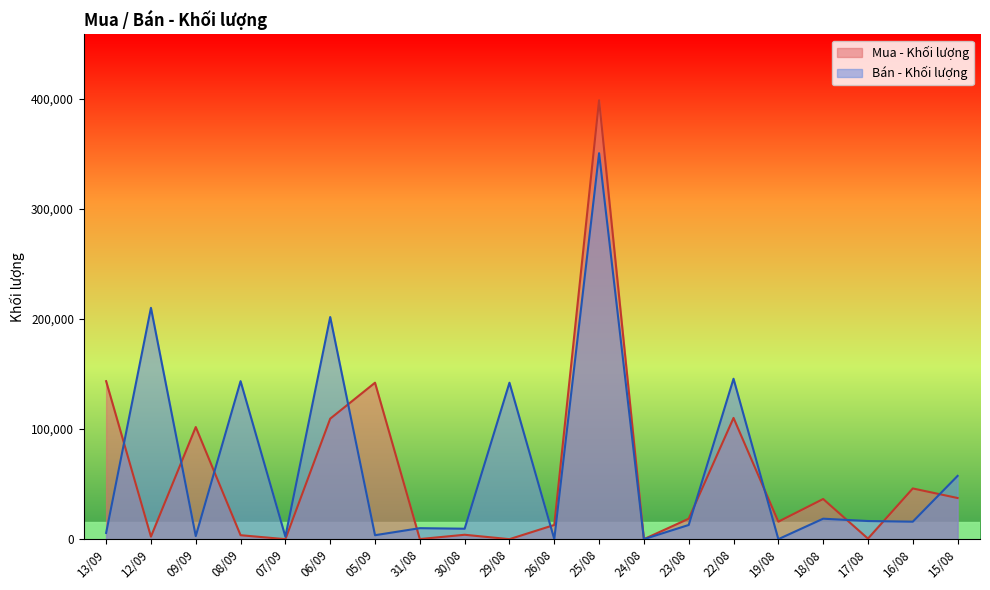

Rank the series at 19/08 from lowest to highest value.

Bán - Khối lượng, Mua - Khối lượng